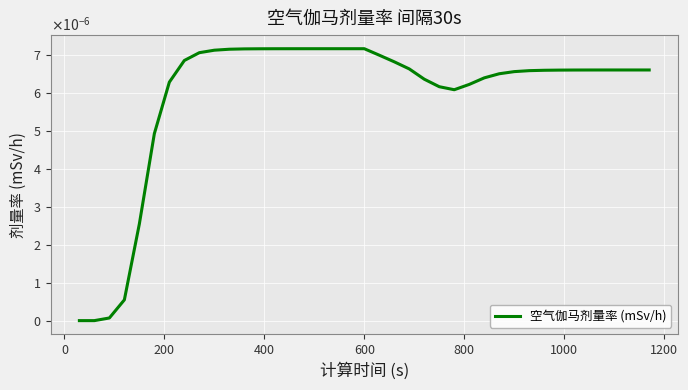

Is this an area chart (filled region under the line)?

No